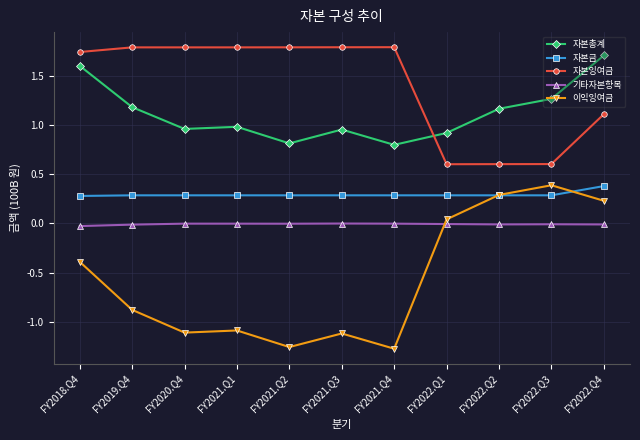

Reading left to right, what are all the values shown in this chart?

자본총계: FY2018.Q4=159858811329	FY2019.Q4=117917039839	FY2020.Q4=95801398968	FY2021.Q1=97962288029	FY2021.Q2=81128321240	FY2021.Q3=95168013581	FY2021.Q4=79639214477	FY2022.Q1=91716882595	FY2022.Q2=116259659086	FY2022.Q3=126285242180	FY2022.Q4=170318758856
자본금: FY2018.Q4=27779139500	FY2019.Q4=28429923500	FY2020.Q4=28429923500	FY2021.Q1=28429923500	FY2021.Q2=28429923500	FY2021.Q3=28429923500	FY2021.Q4=28429923500	FY2022.Q1=28429923500	FY2022.Q2=28429923500	FY2022.Q3=28429923500	FY2022.Q4=37810786500
자본잉여금: FY2018.Q4=173855395328	FY2019.Q4=178559577856	FY2020.Q4=178559577856	FY2021.Q1=178559577856	FY2021.Q2=178605820232	FY2021.Q3=178678131785	FY2021.Q4=178743993103	FY2022.Q1=59989124475	FY2022.Q2=60086299529	FY2022.Q3=60141828383	FY2022.Q4=110704679953
기타자본항목: FY2018.Q4=-2776797396	FY2019.Q4=-1301501750	FY2020.Q4=-310683954	FY2021.Q1=-325190951	FY2021.Q2=-375677574	FY2021.Q3=-187097655	FY2021.Q4=-315281392	FY2022.Q1=-711898852	FY2022.Q2=-1080384069	FY2022.Q3=-940175661	FY2022.Q4=-1109488934
이익잉여금: FY2018.Q4=-38998926103	FY2019.Q4=-87770959767	FY2020.Q4=-110877418434	FY2021.Q1=-108702022376	FY2021.Q2=-125531744918	FY2021.Q3=-111752944049	FY2021.Q4=-127219420734	FY2022.Q1=4009733472	FY2022.Q2=28823820126	FY2022.Q3=38653665958	FY2022.Q4=22912781337